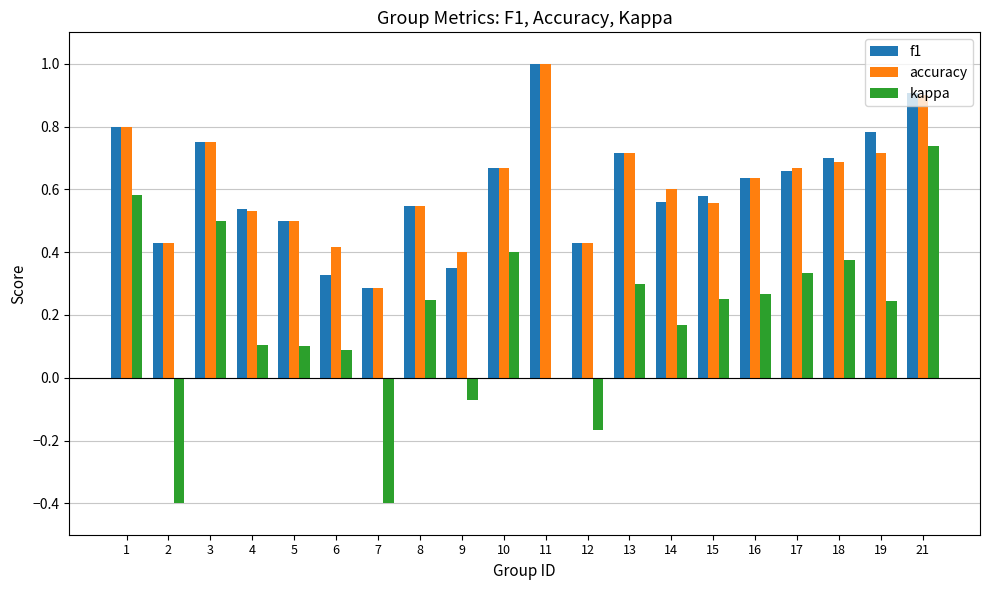

What is the sum of all kappa values?

3.7